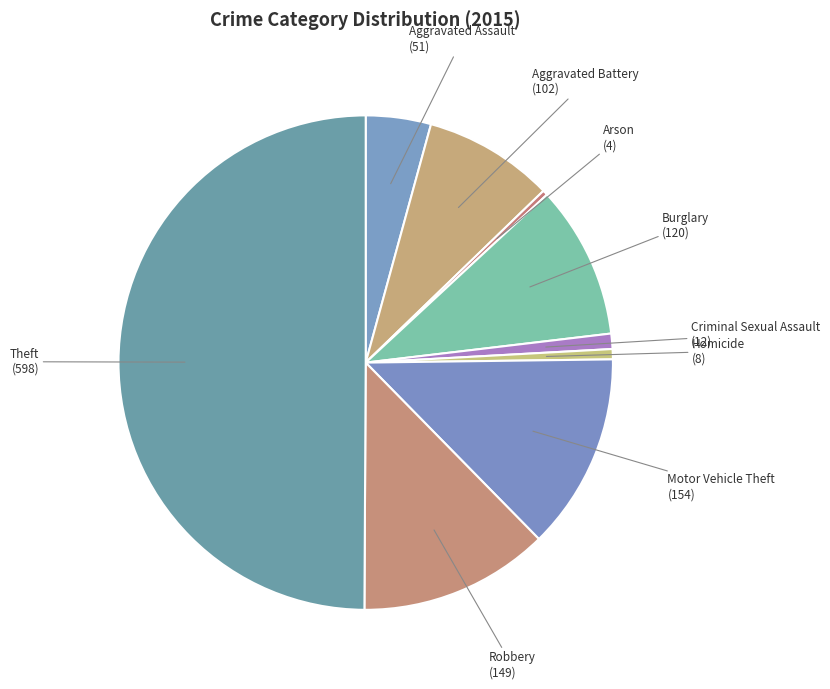

Does Robbery represent more than half of the total?

No